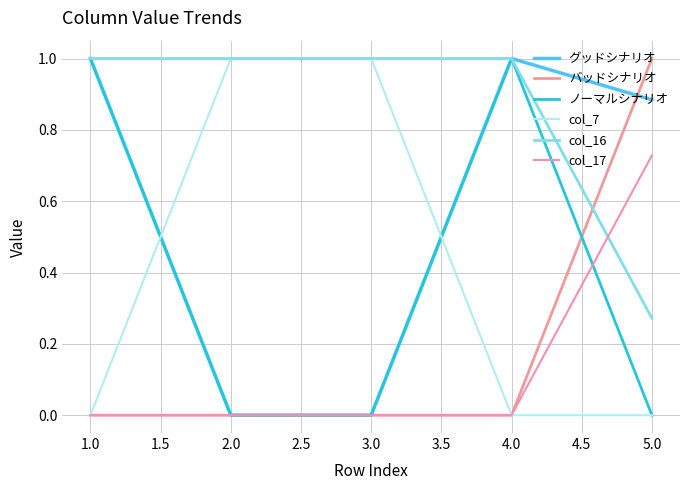

Is this an area chart (filled region under the line)?

No